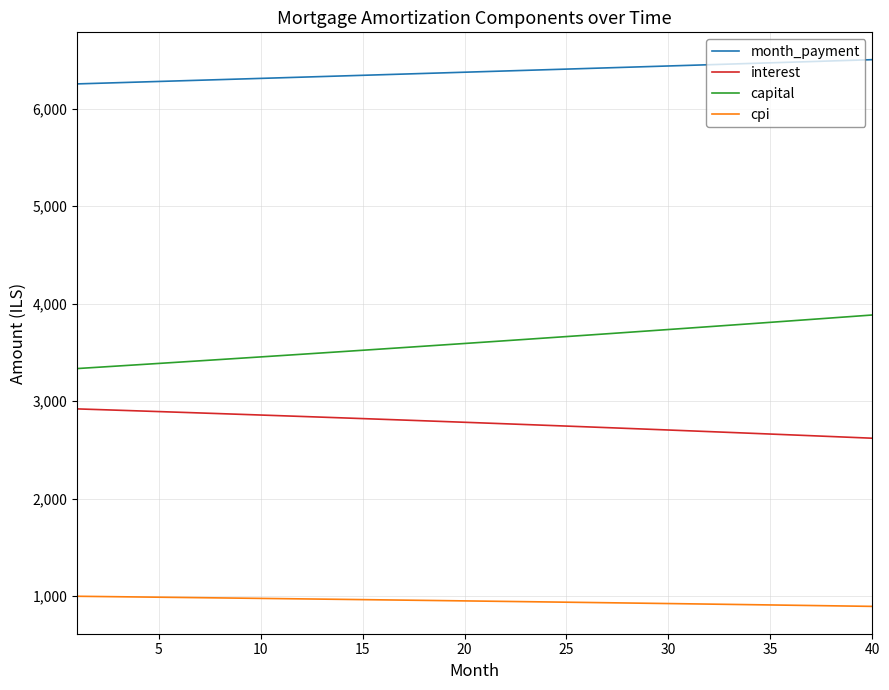

What is the minimum value shown in the chart?

894.0